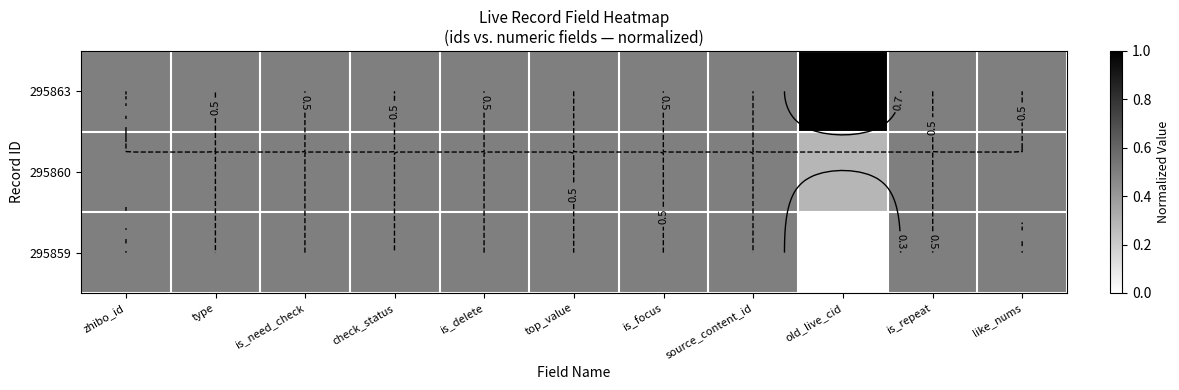

How many positive values does the 295859 series have?

10